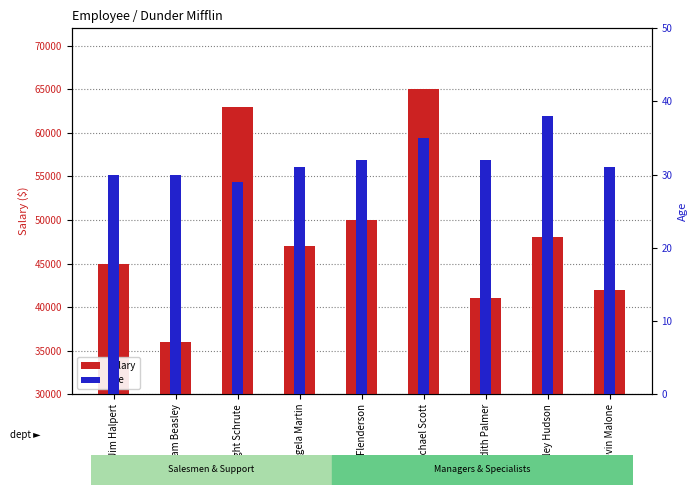

True or false: Salary has a value of 41000 at Meredith Palmer.

True